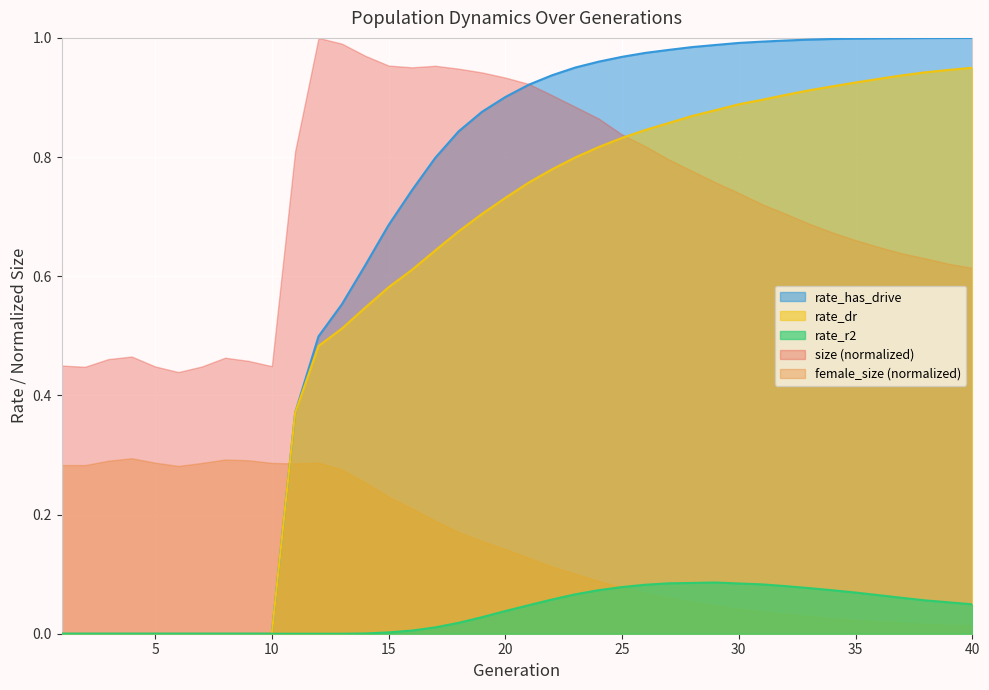

The rate_dr series shows 0.0 at 3. True or false?

True